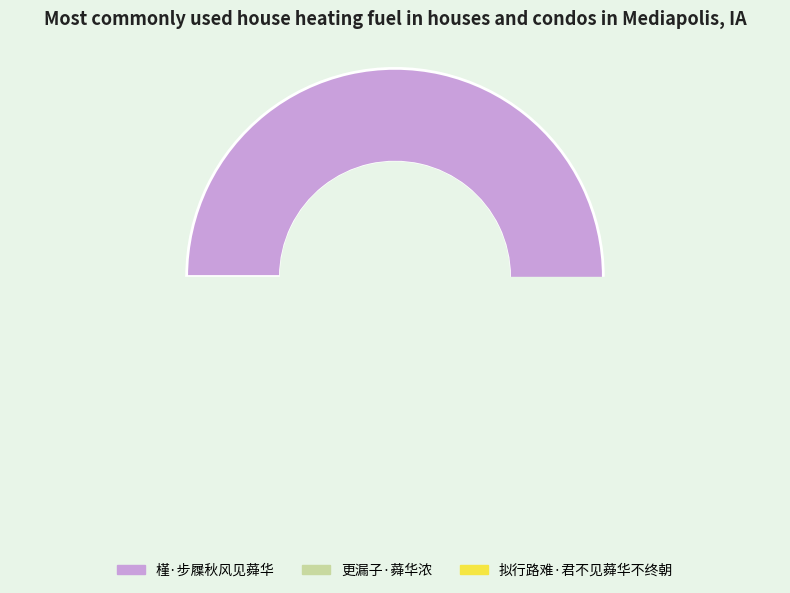

Is the sum of 槿·步屧秋风见蕣华 and 更漏子·蕣华浓 greater than half?

Yes